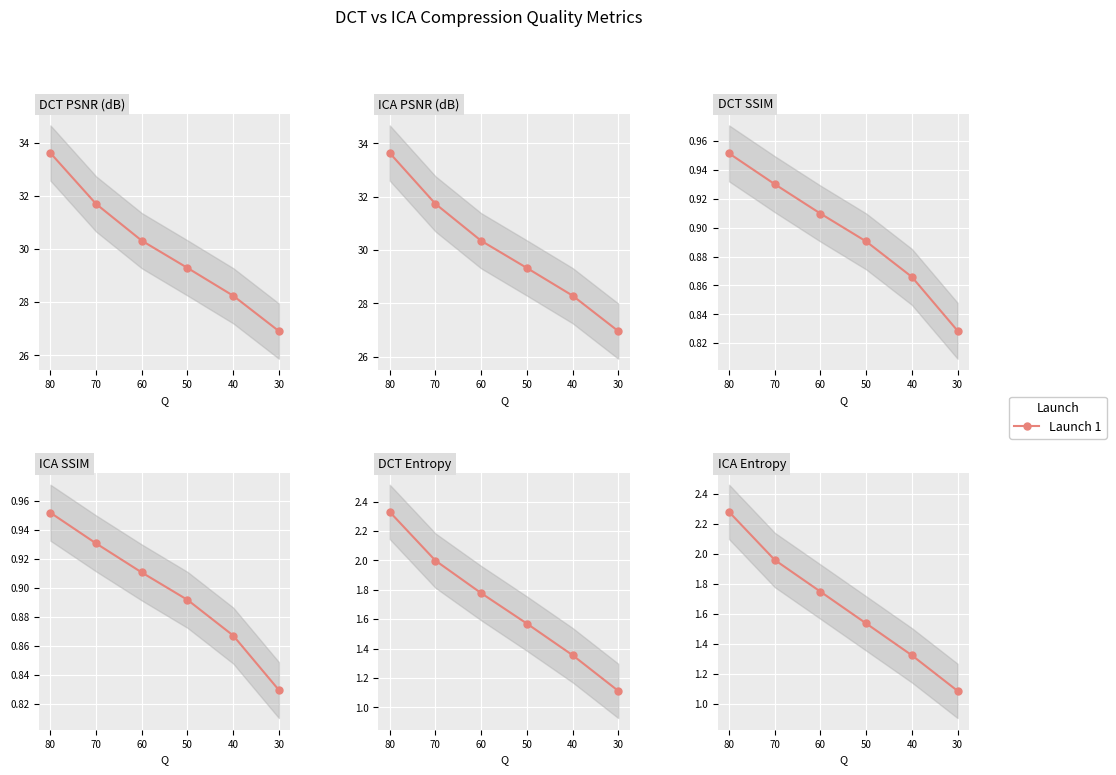

Which series has the widest spread of values?

DCT_PSNR